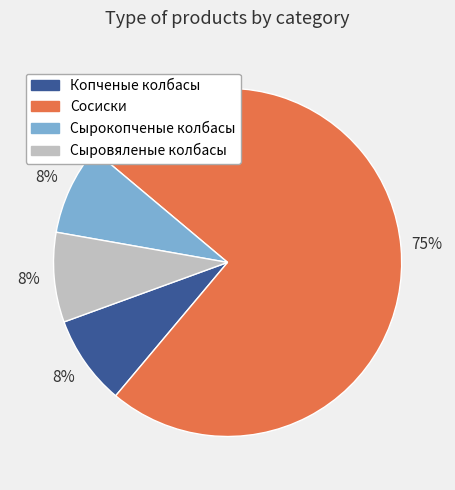

How many segments does this pie chart have?

4